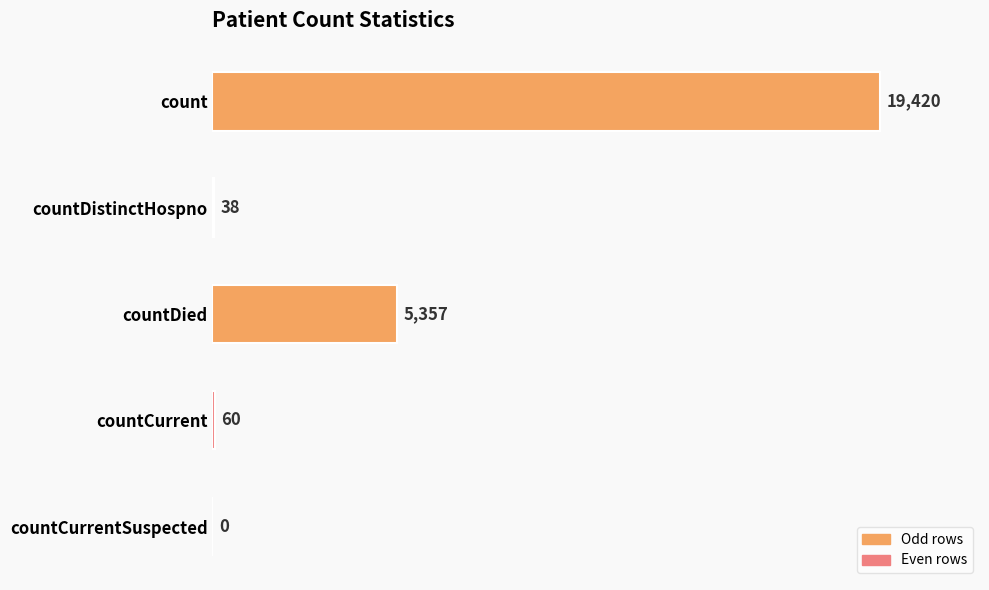

Reading top to bottom, what are all the values shown in this chart?

count=19420	countDistinctHospno=38	countDied=5357	countCurrent=60	countCurrentSuspected=0